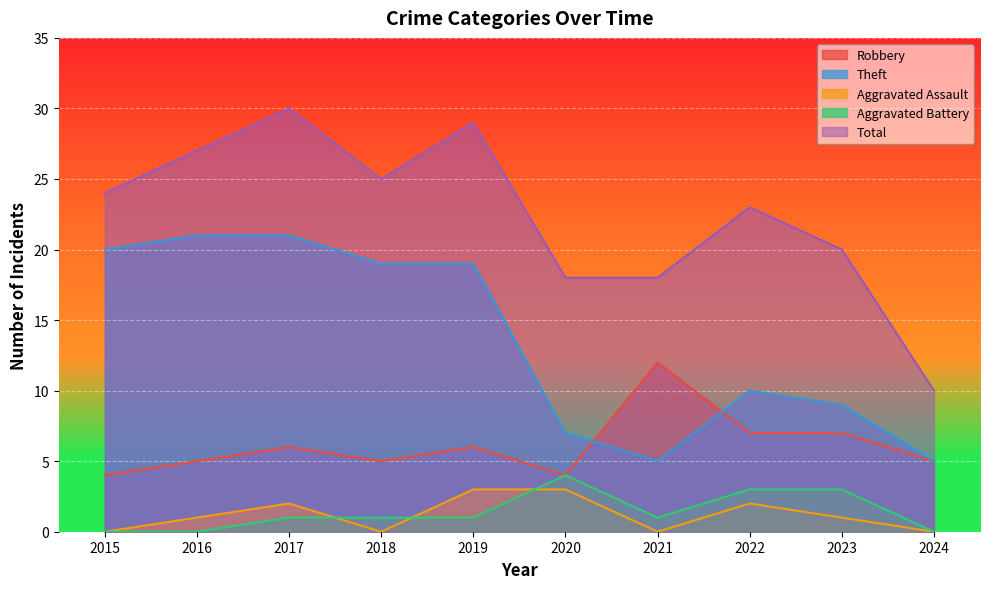

True or false: Aggravated Battery has a value of -2 at 2024.

False